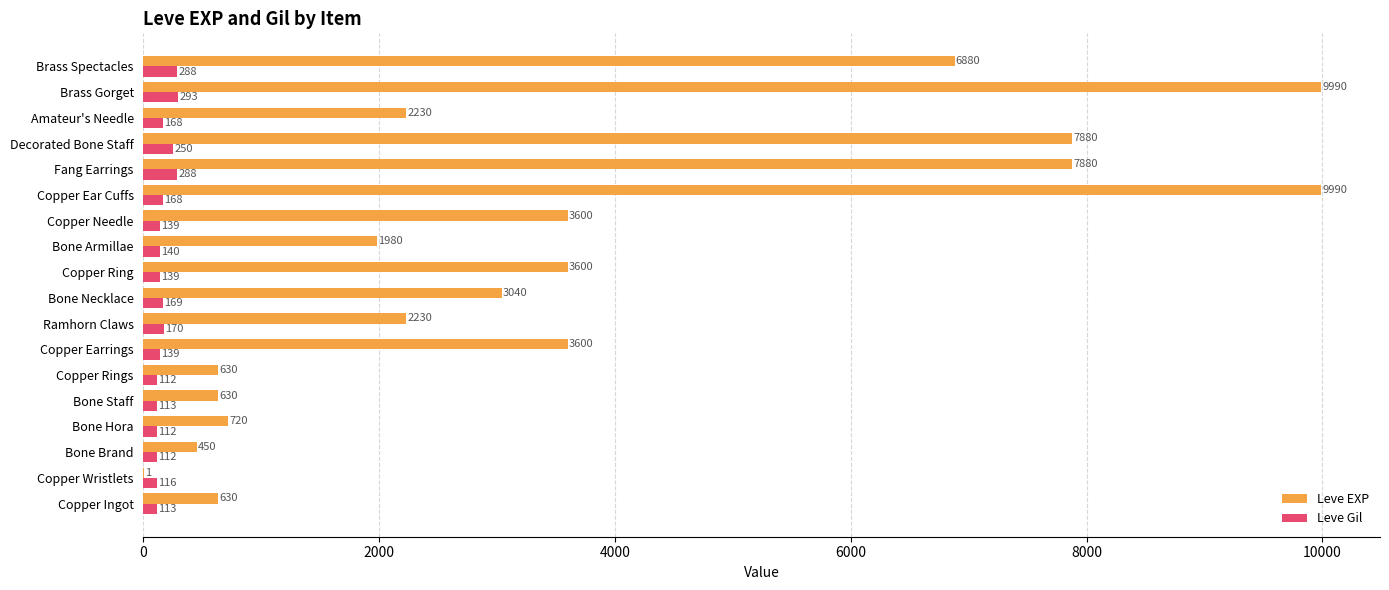

What is the greatest value displayed?

9990